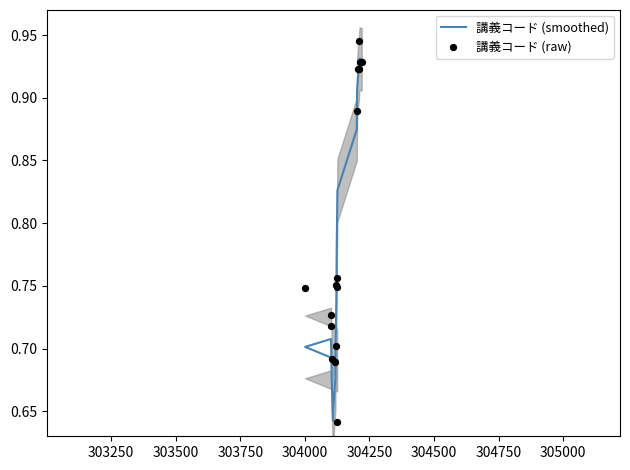

Which series has the largest Y range (max minus min)?

講義コード (raw)